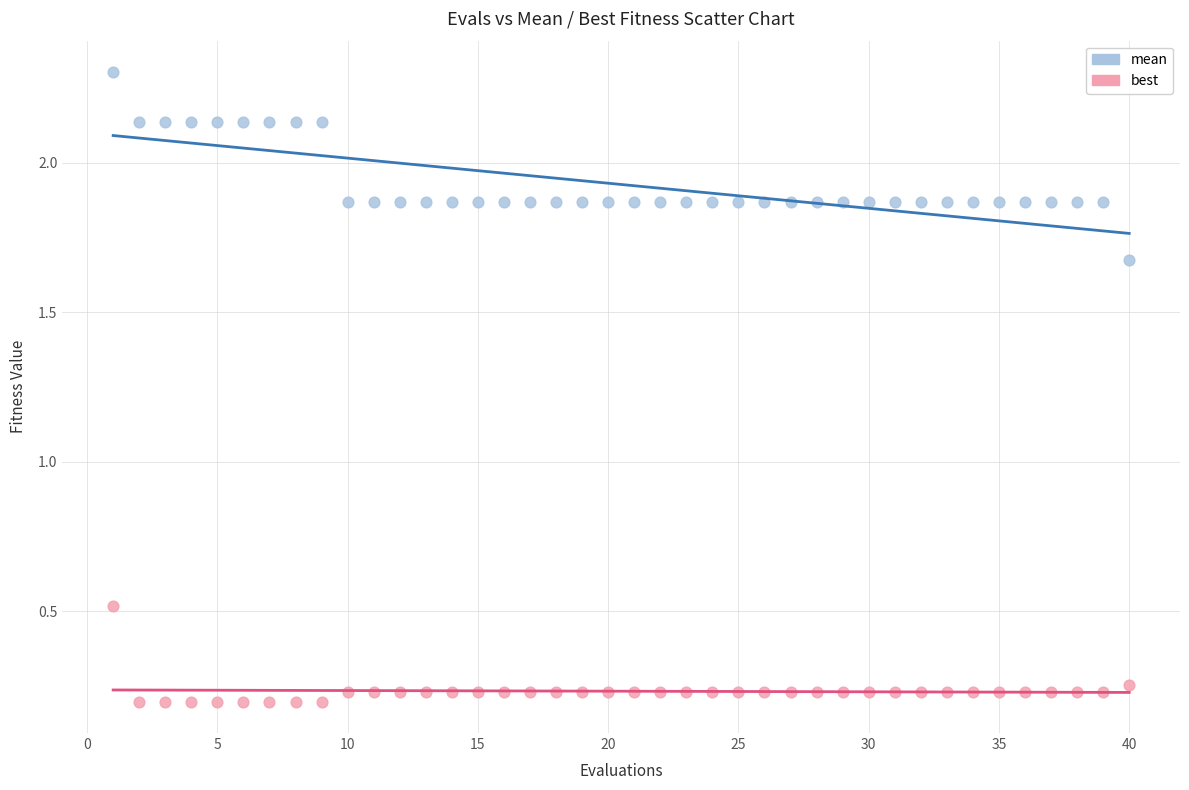

Across all data points, what is the range of X values (max minus min)?

39.0